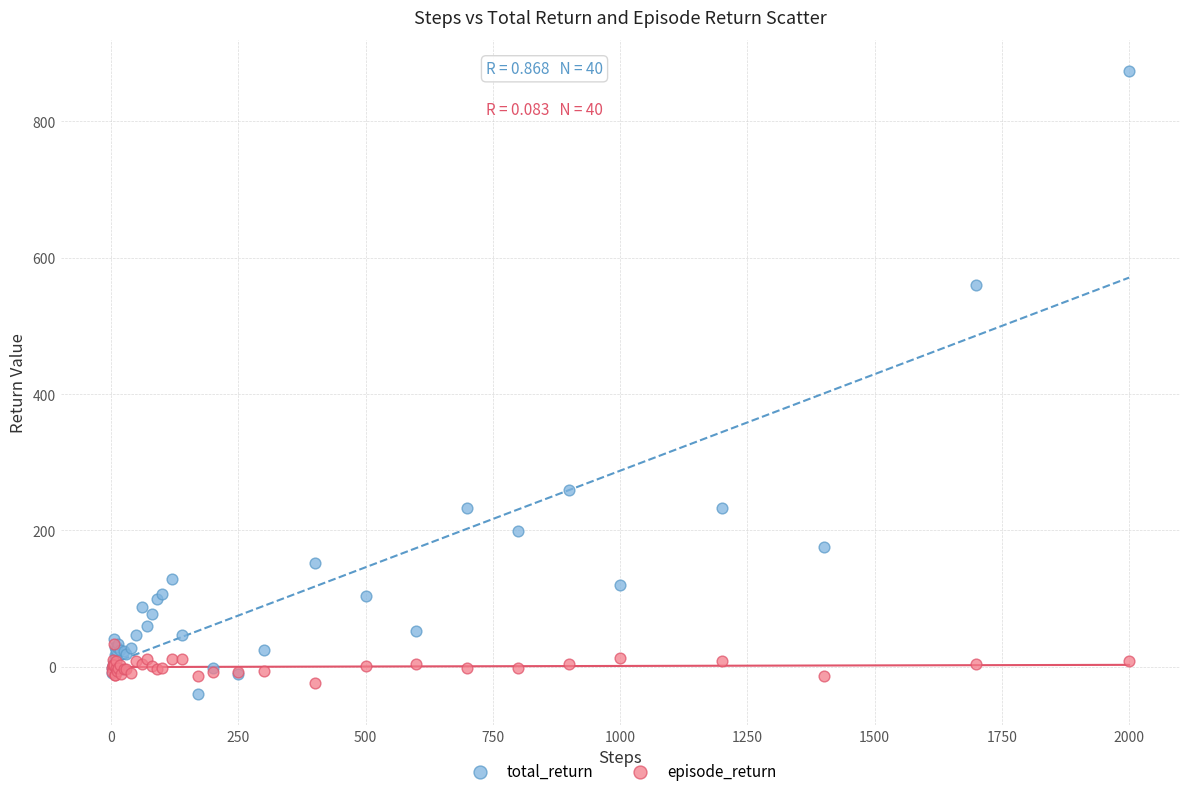

Across all series, what Y value is closest to 417?

559.6